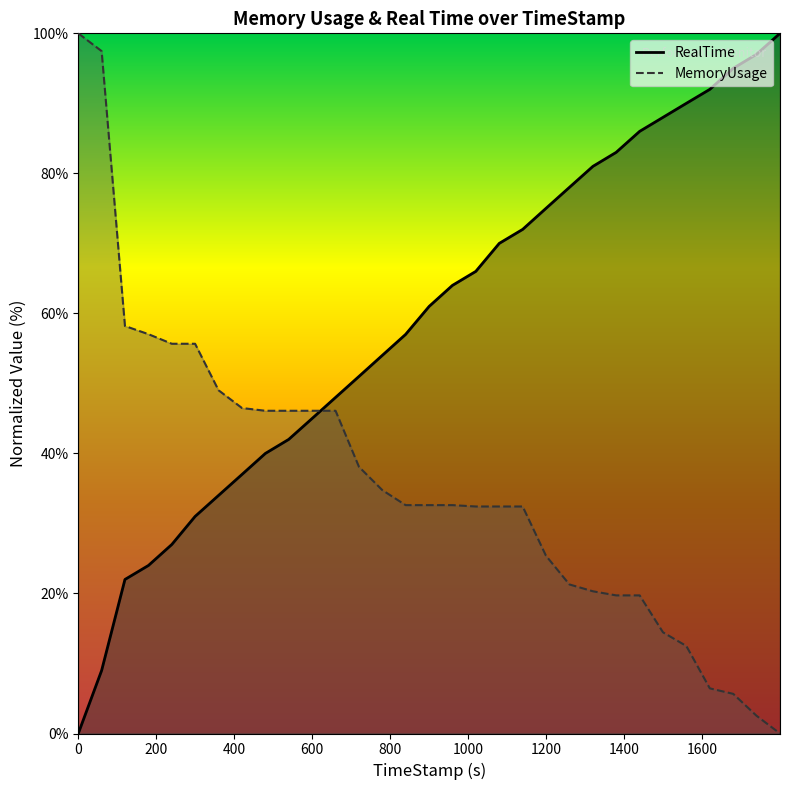

What is the label of the 15th point from the left?

839.59